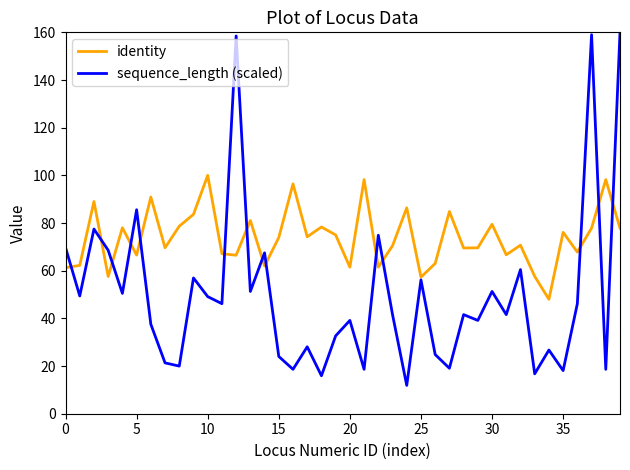

What is the smallest value displayed?

11.9